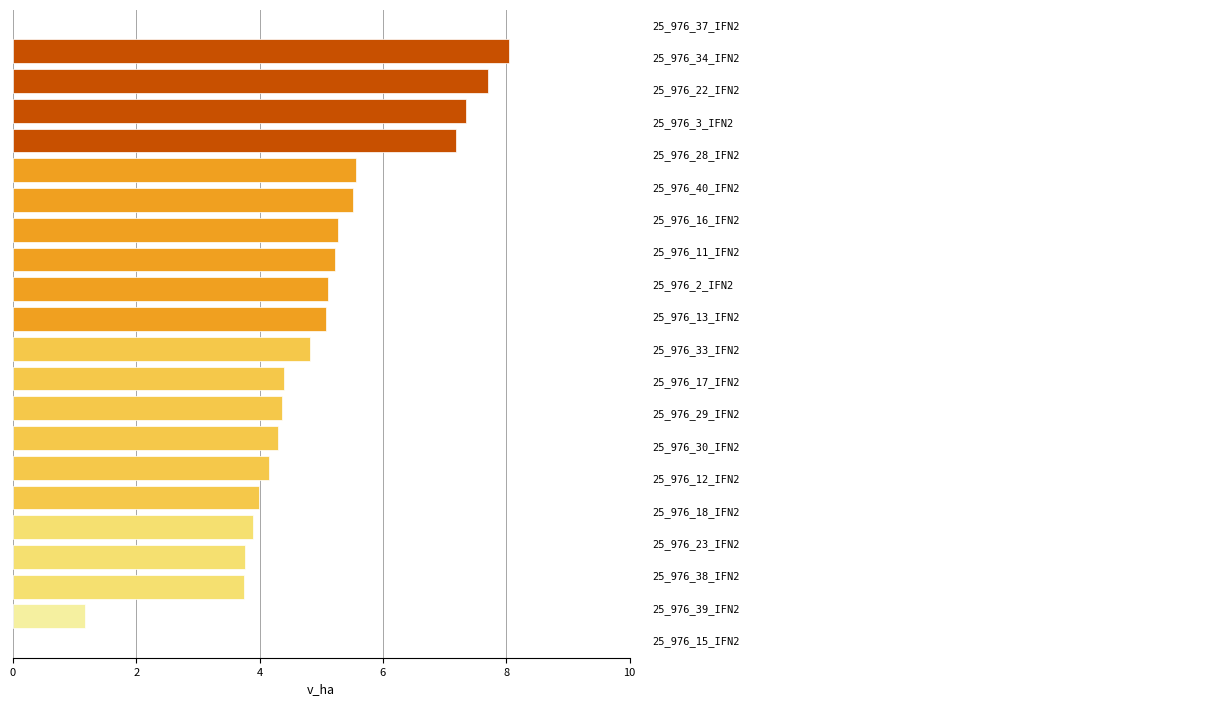

What is the greatest value displayed?

8.0